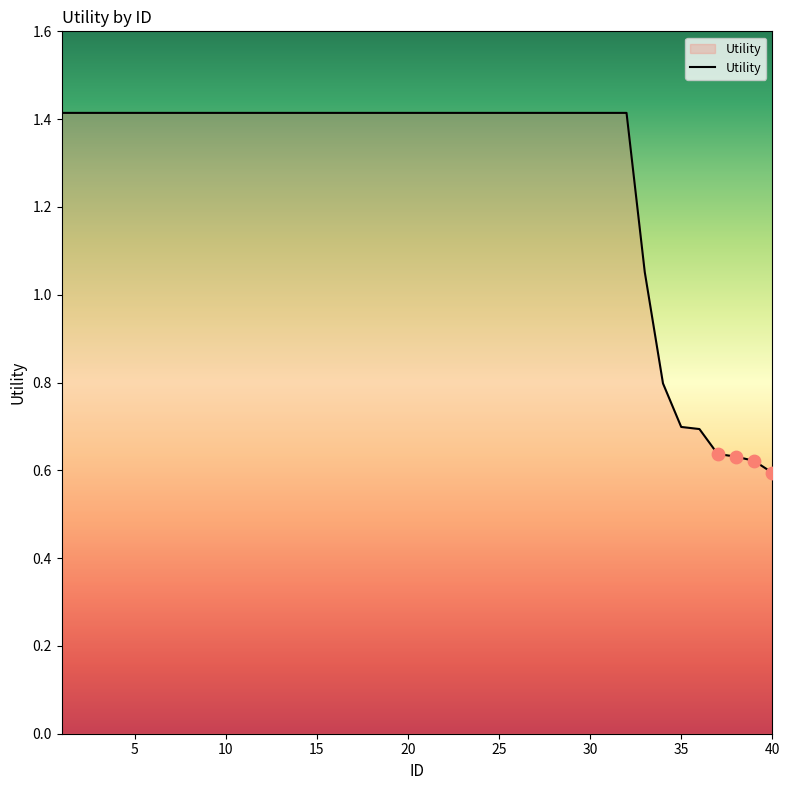

What is the greatest value displayed?

1.4